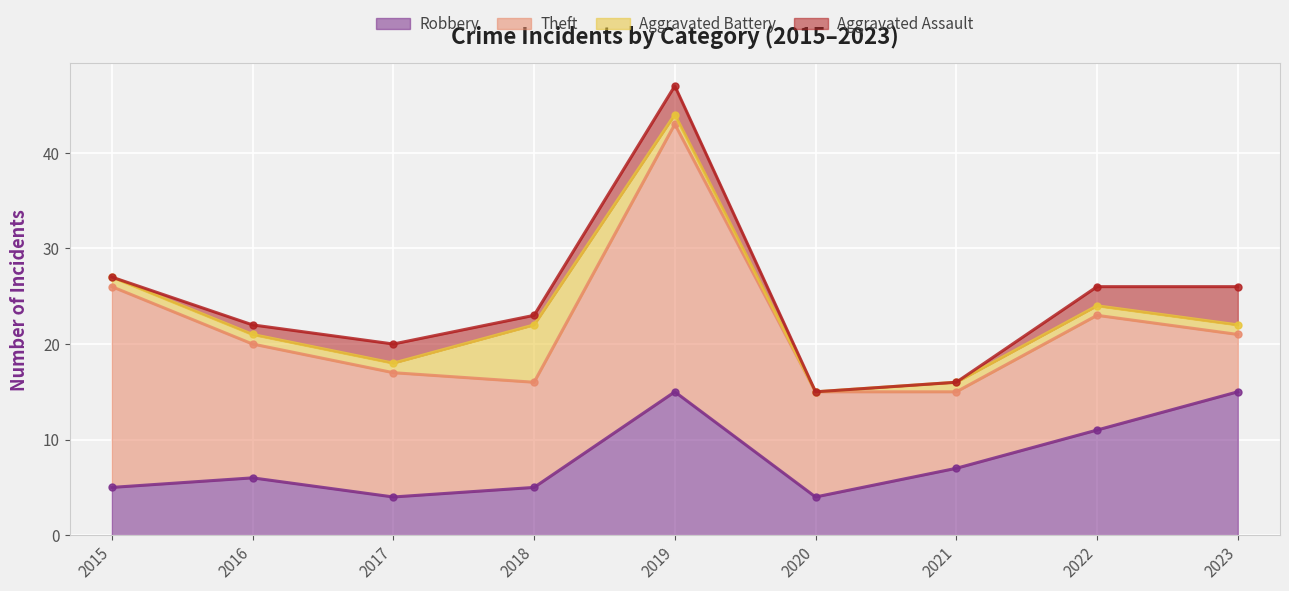

How many interior local peaks does the Theft series have?

2